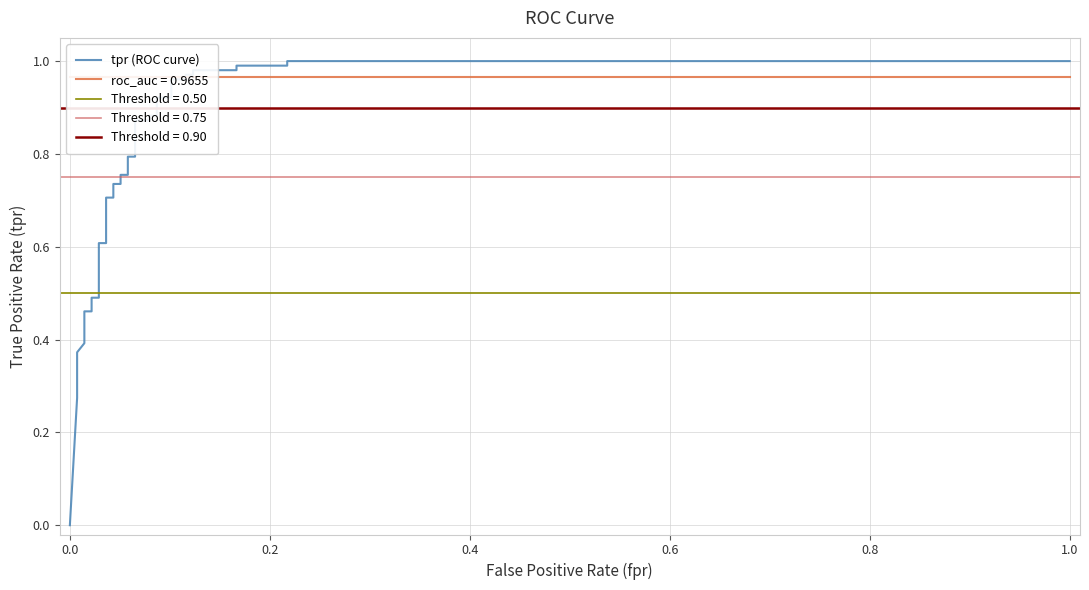

What is the difference between the maximum and minimum values?

1.0